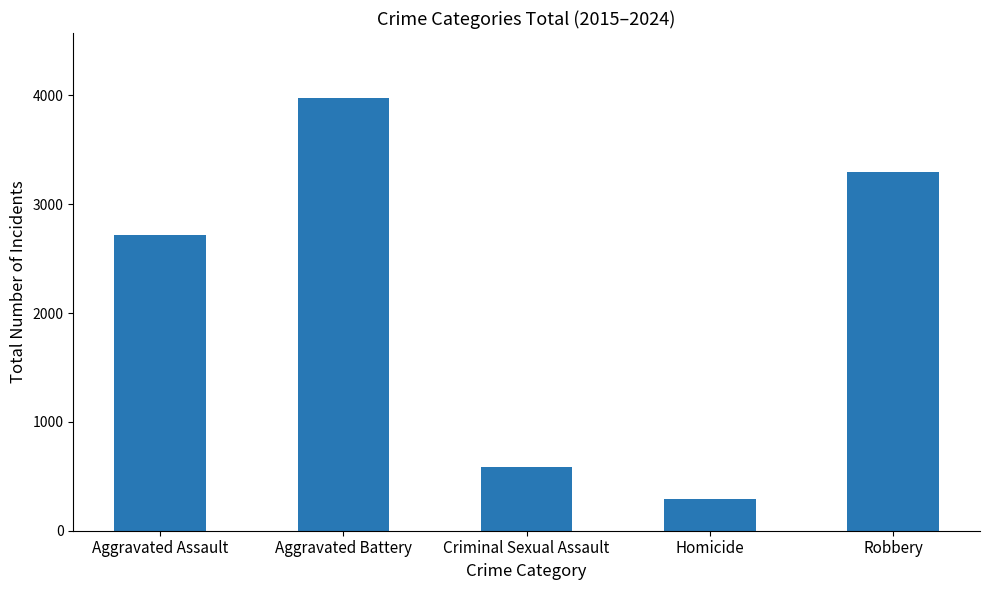

What is the ratio of the value at Aggravated Battery to the value at Aggravated Assault?

1.5